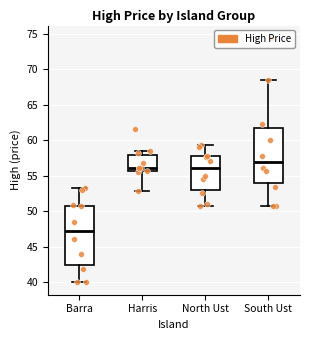

Reading left to right, read every box against the y-axis: the position of its median line, the range the box covers, and the ends of its whiskers. The values are not printed on the chart, so give them approximately, as read against the axis.

Barra: median 47.5, box 42.5 to 51.0, whiskers 40.0 to 53.5
Harris: median 56.0, box 55.5 to 58.0, whiskers 53.0 to 58.5
North Ust: median 56.0, box 53.0 to 57.5, whiskers 51.0 to 59.5
South Ust: median 57.0, box 54.0 to 61.5, whiskers 51.0 to 68.5